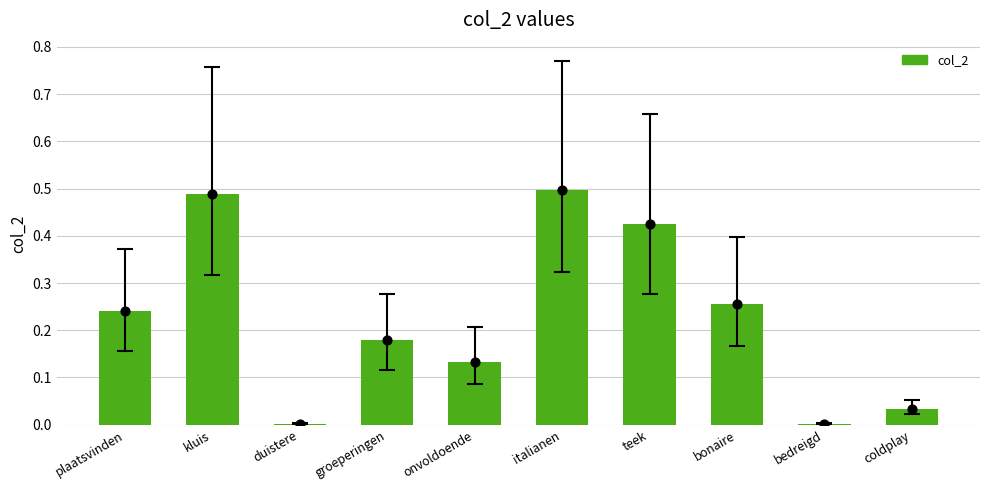

Between plaatsvinden and duistere, which is larger?

plaatsvinden